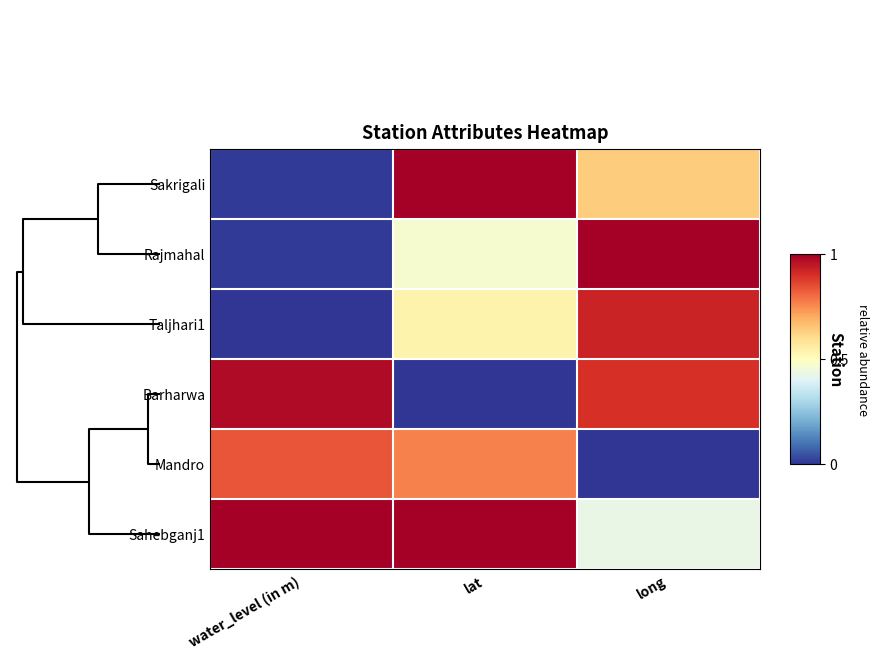

At how many categories does at least one series exceed 0?

3